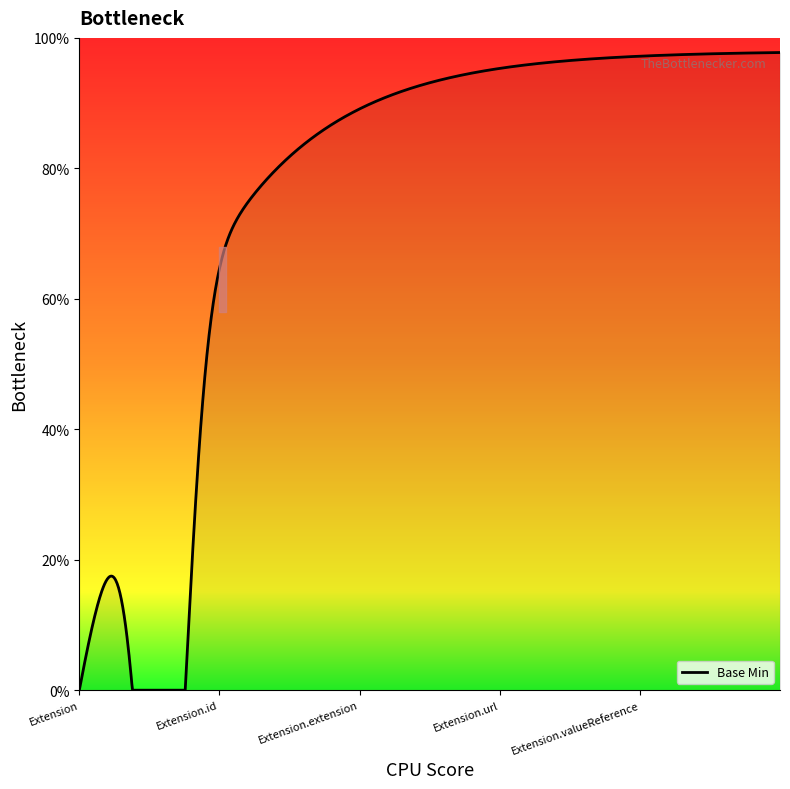

Does the chart have visible grid lines?

No